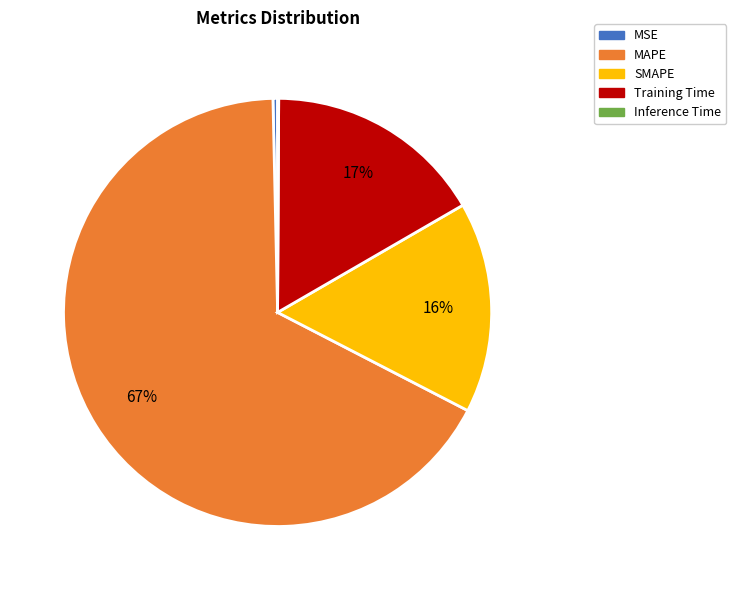

What is the largest slice in the pie chart?

MAPE